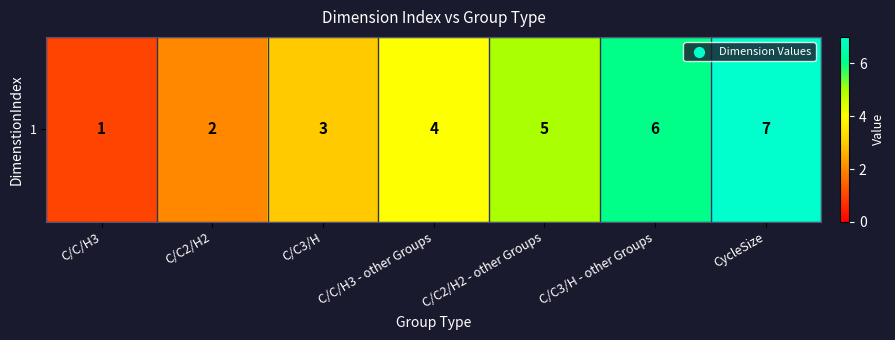

Reading right to left, what are all the values shown in this chart?

7	6	5	4	3	2	1